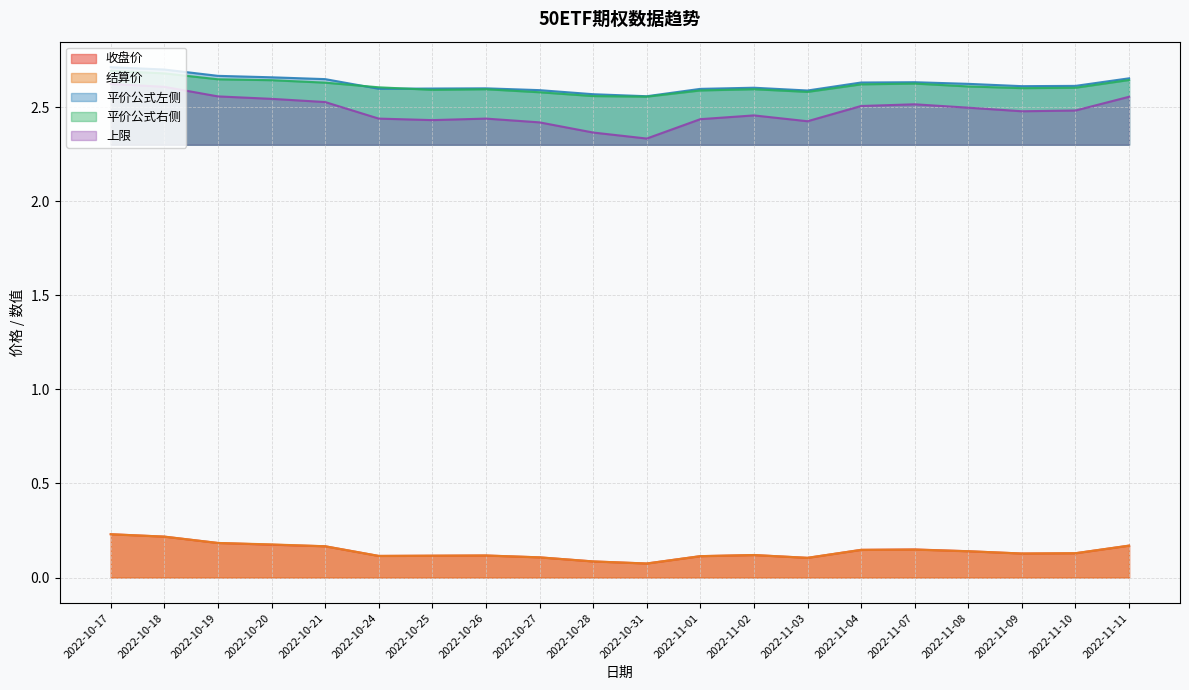

What is the label of the 1st point from the right?

2022-11-11